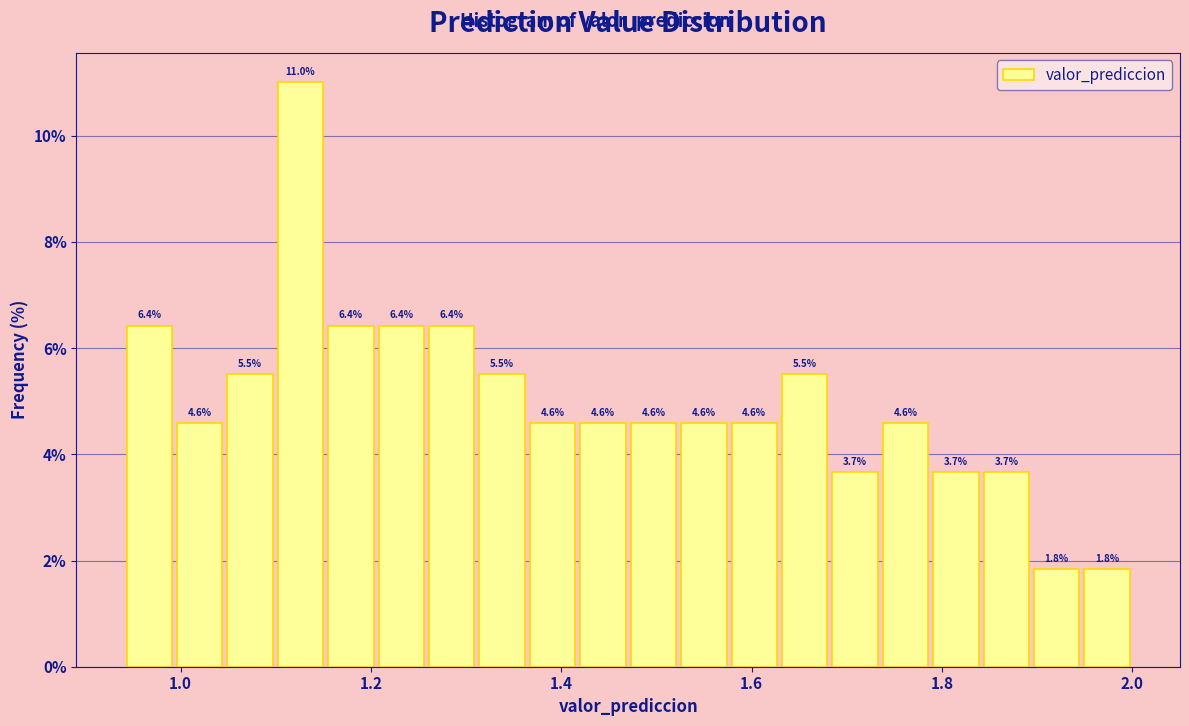

Around what value on the x-axis is the tallest bar? Give the approximate position of its centre, as read against the axis.

1.12